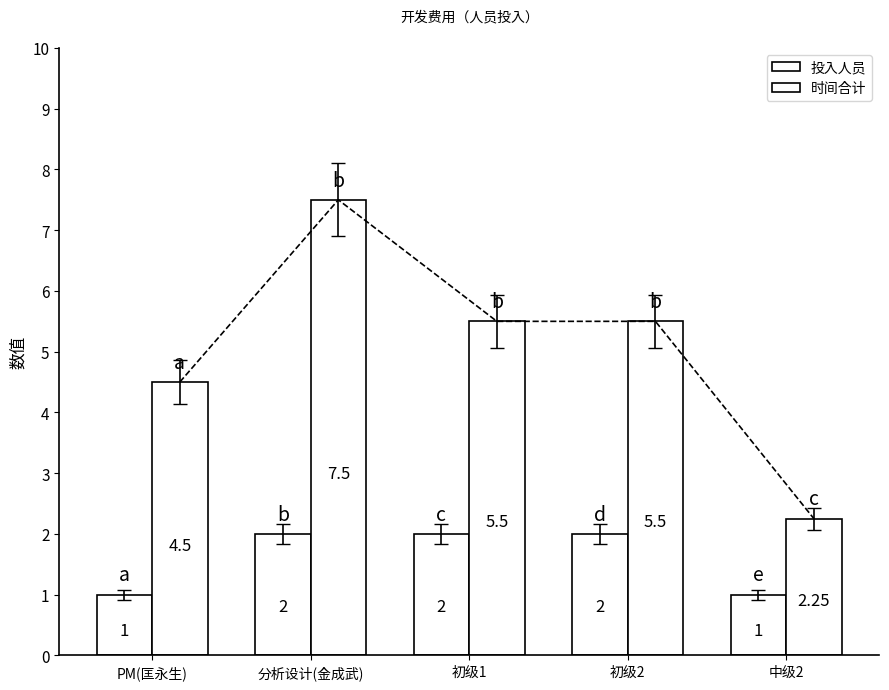

What is the label of the 4th bar from the left?

初级2